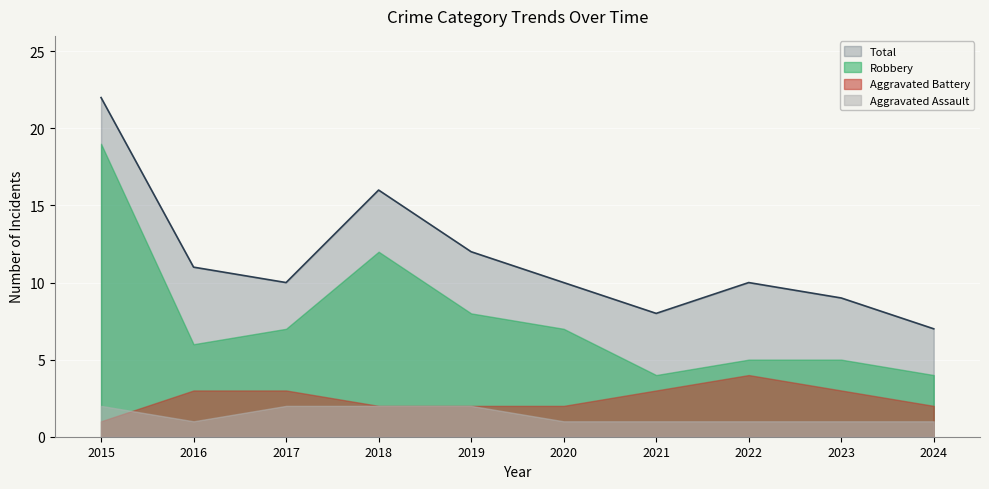

At how many categories does at least one series exceed 2?

10